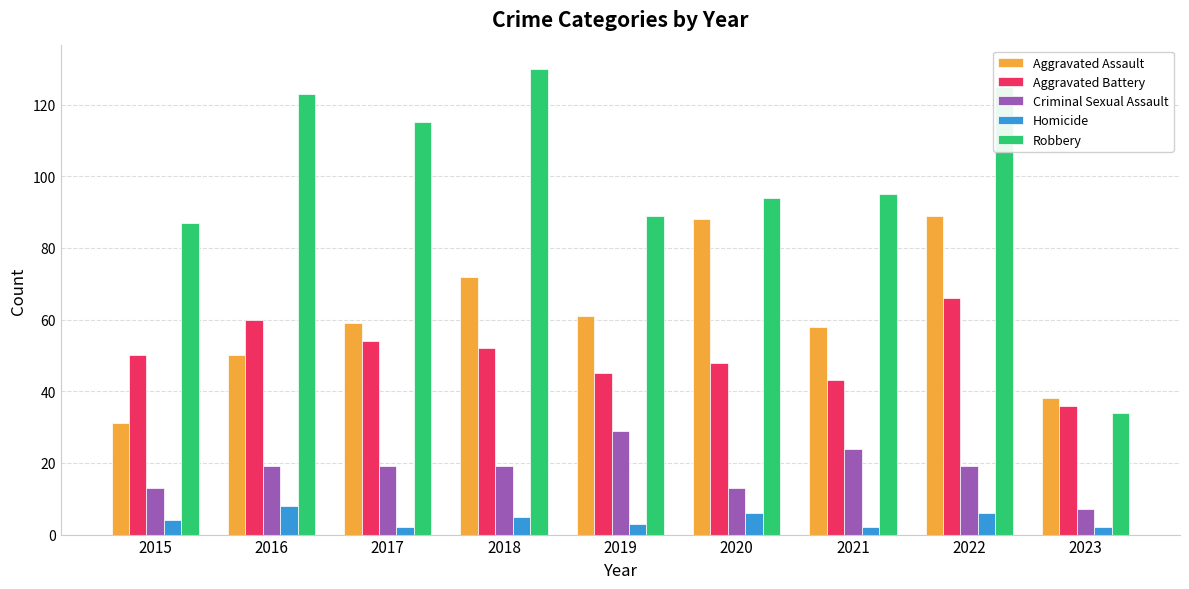

Between 2021 and 2023, which series saw the biggest shift?

Robbery